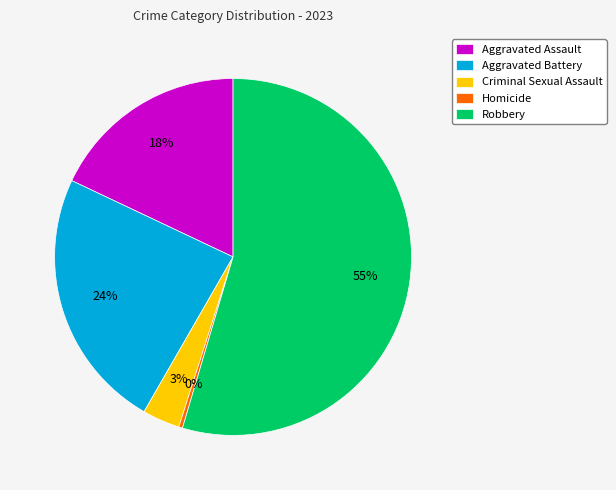

Which slice is the smallest?

Homicide